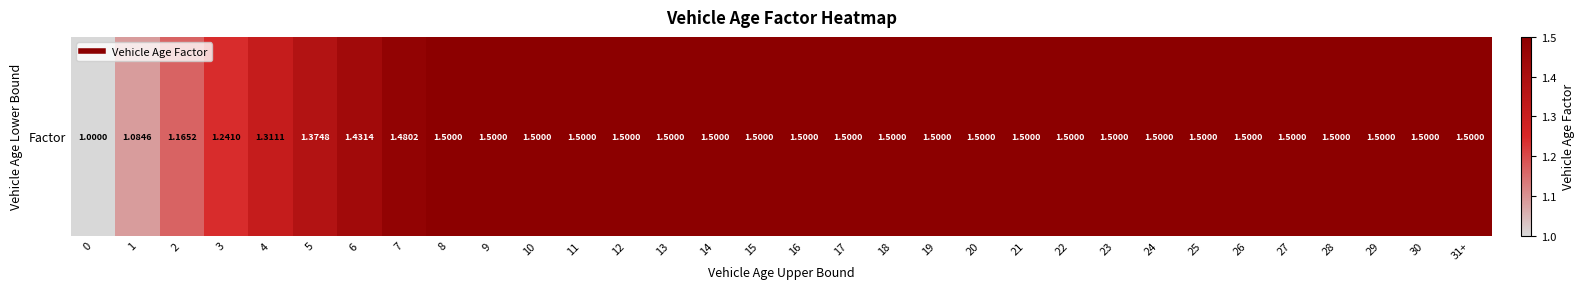

What is the sum of the values at 7 and 4?

2.8